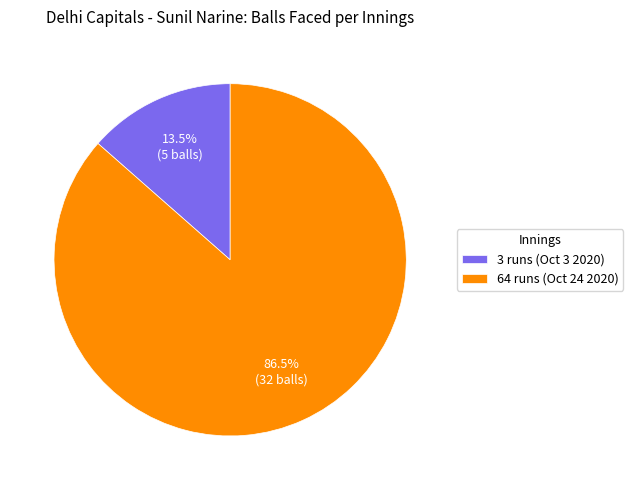

True or false: 64 runs (Oct 24 2020) accounts for 99% of the total.

False